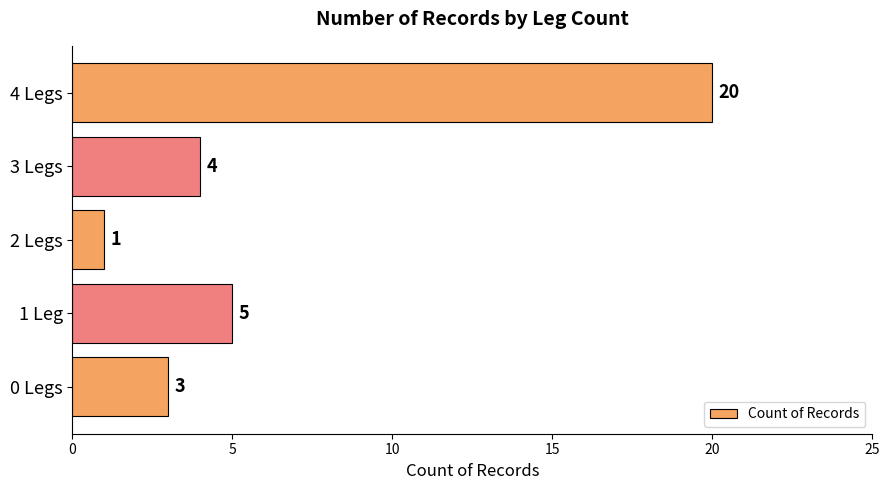

Rank the categories by value from lowest to highest.

2 Legs, 0 Legs, 3 Legs, 1 Leg, 4 Legs